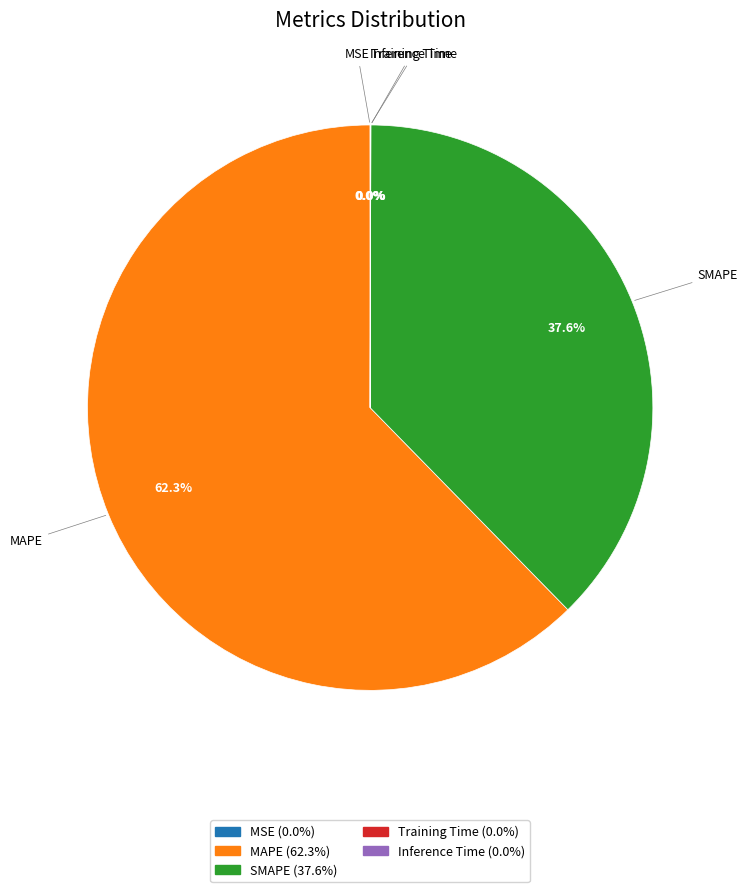

True or false: SMAPE accounts for 28% of the total.

False